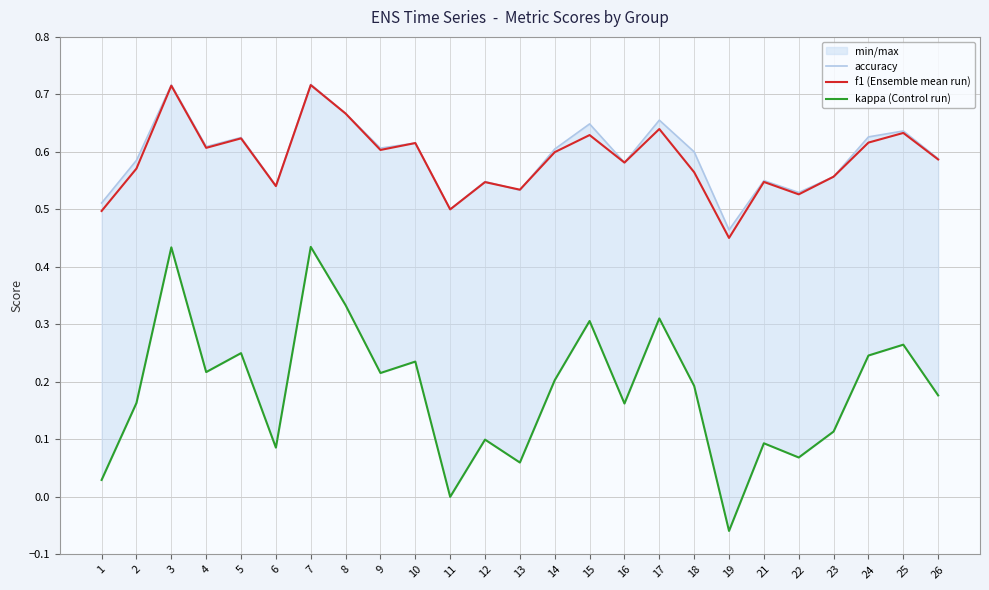

After their last crossing, which series has the higher values: f1 (Ensemble mean run) or accuracy?

accuracy